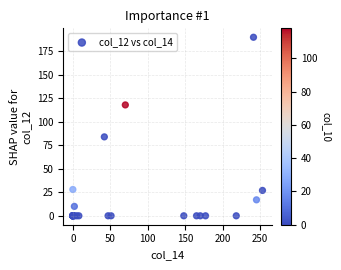

What Y value in the scatter plot is closest to 95?

84